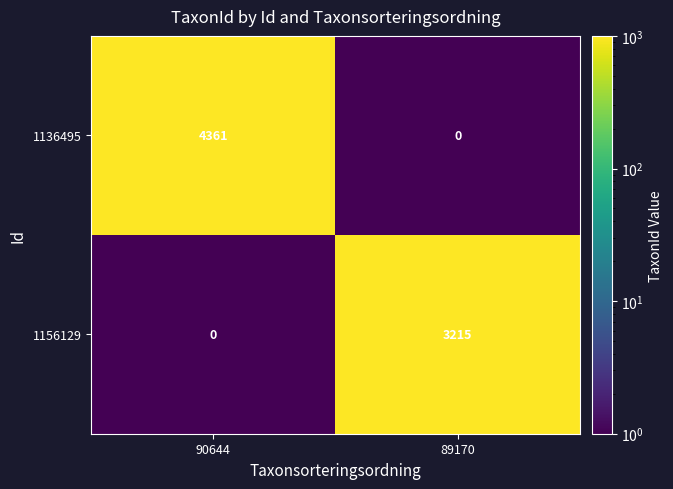

What is the maximum value for 1156129?

3215